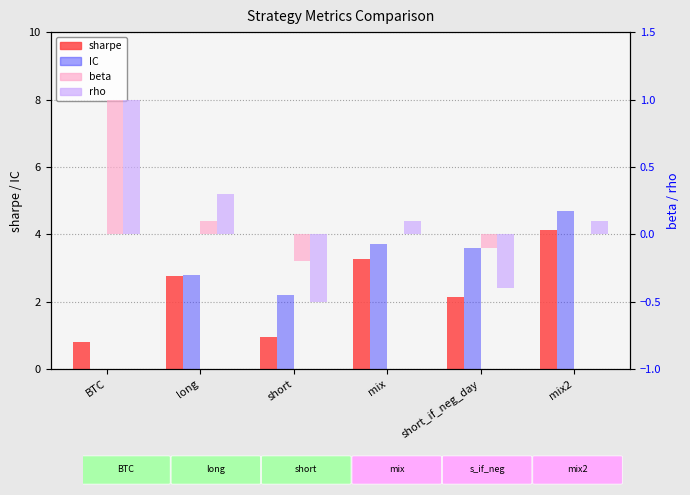

Which category has the lowest value in the IC series?

BTC